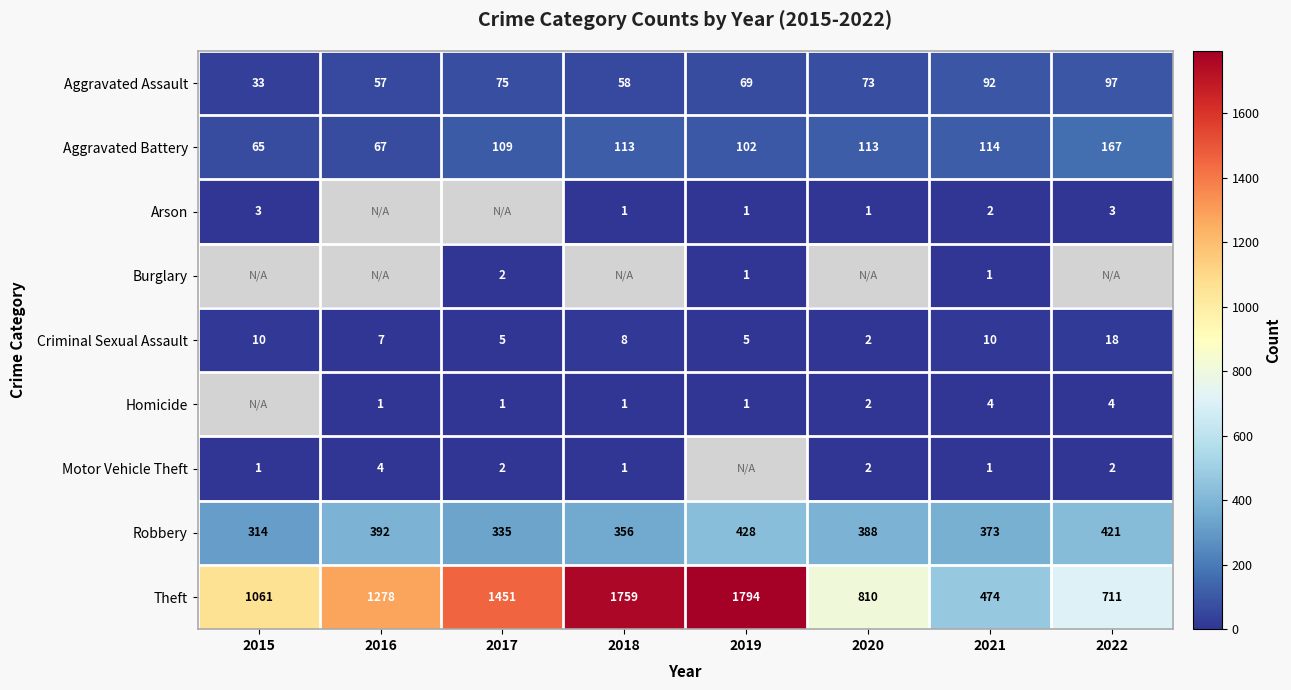

Is it true that Arson equals 0.6 at 2019?

False